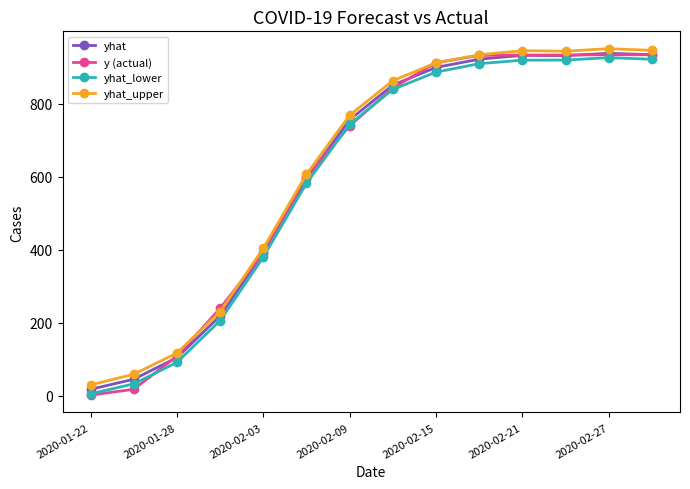

What is the highest value of the yhat_lower series?

926.9